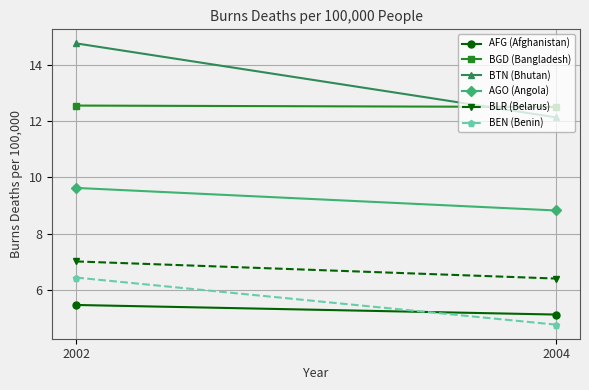

What is the highest value of the BTN (Bhutan) series?

14.8